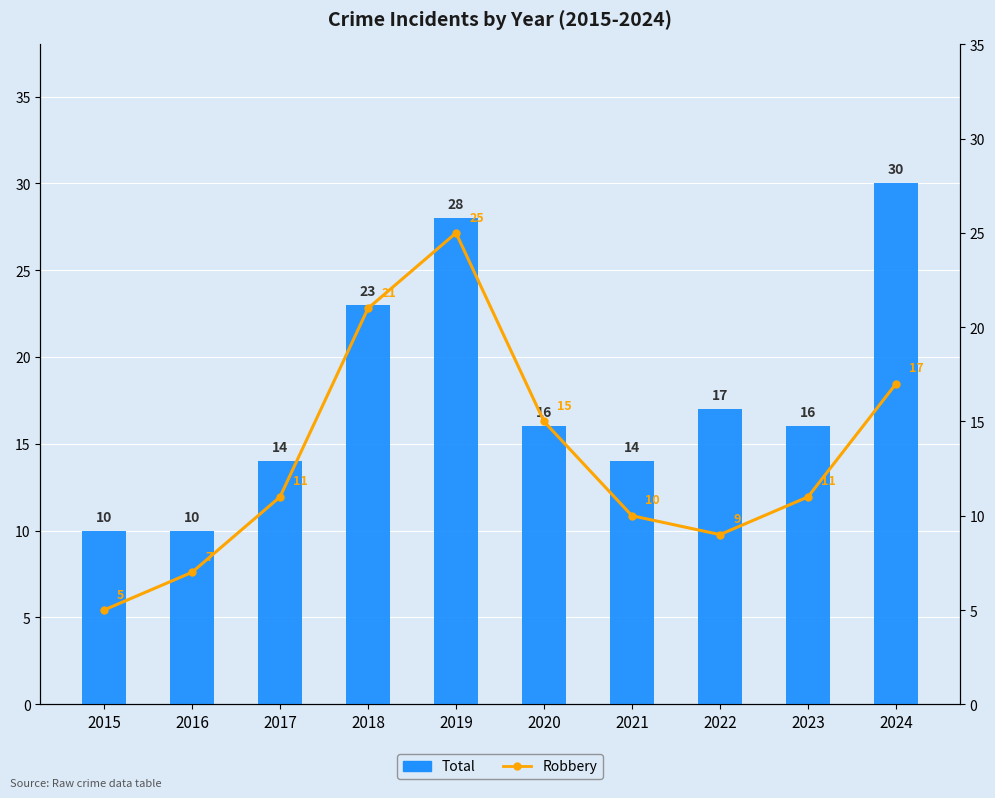

How many Total values are between 14 and 23?

6